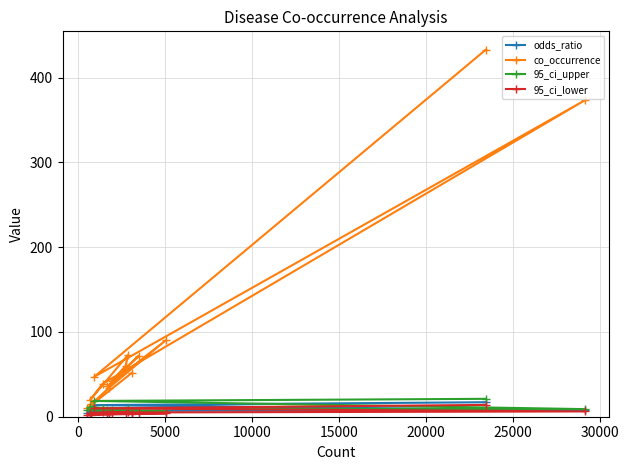

What are all the series names shown in the legend?

odds_ratio, co_occurrence, 95_ci_upper, 95_ci_lower